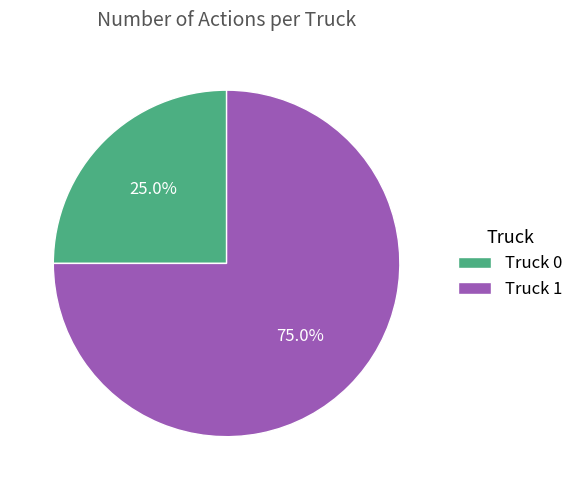

True or false: Truck 1 accounts for 75% of the total.

True